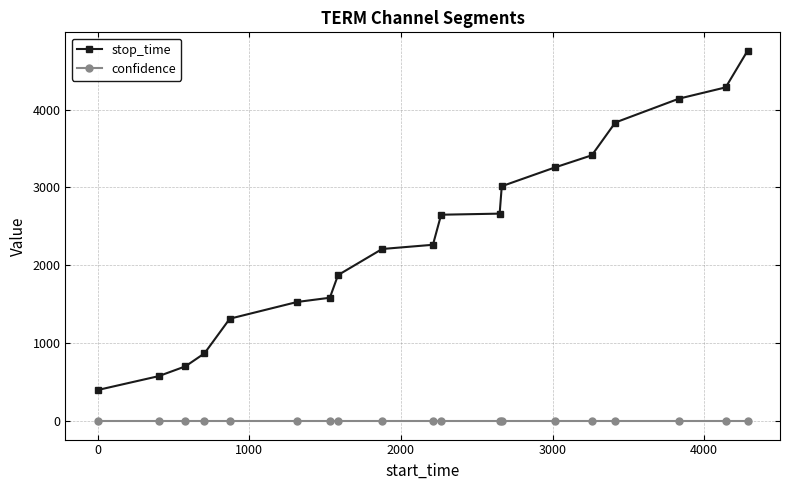

At how many categories does at least one series exceed 3947?

3